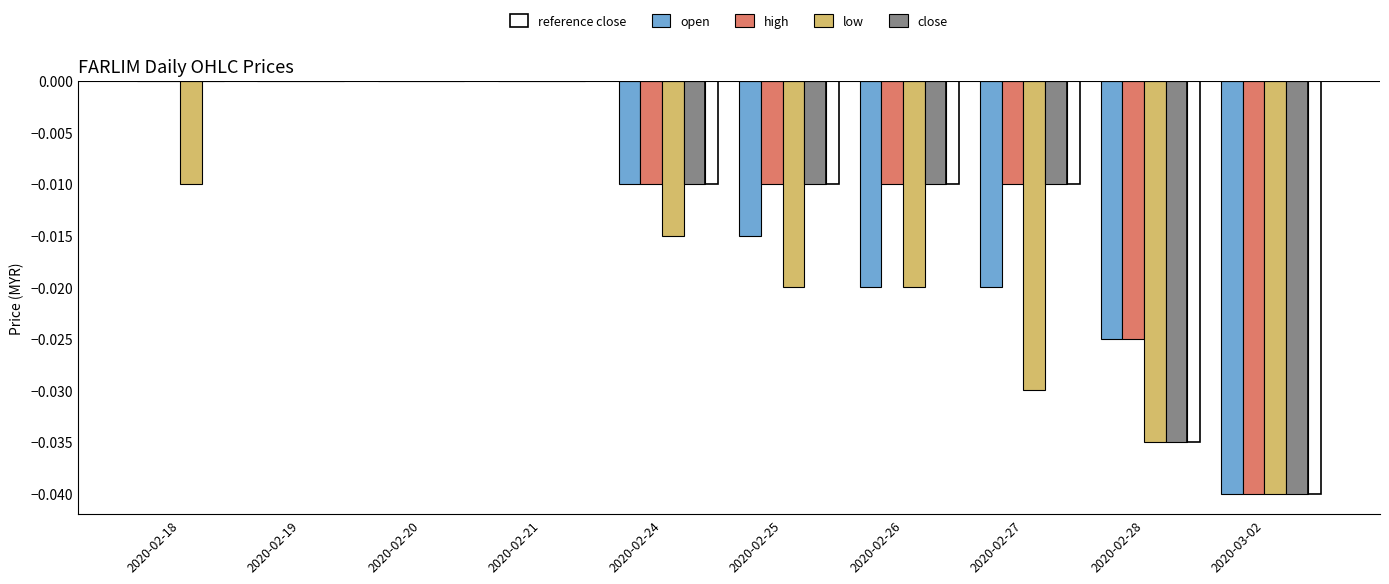

How many categories are shown in the chart?

10